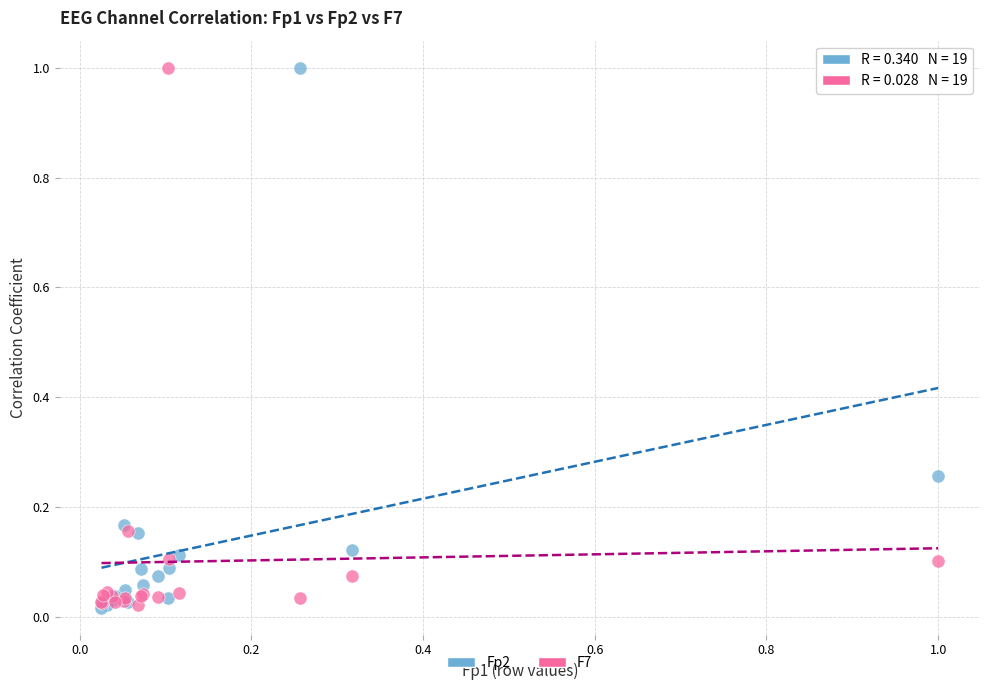

What are all the series names shown in the legend?

Fp2, F7